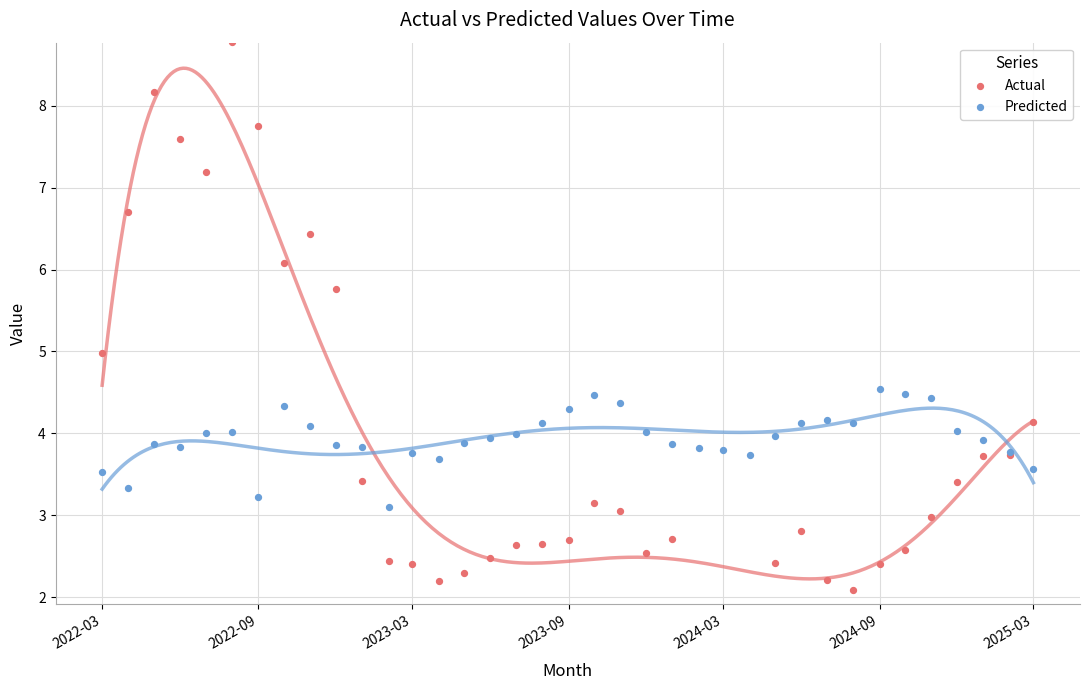

What is the total value across all series at 2023-03?

6.2